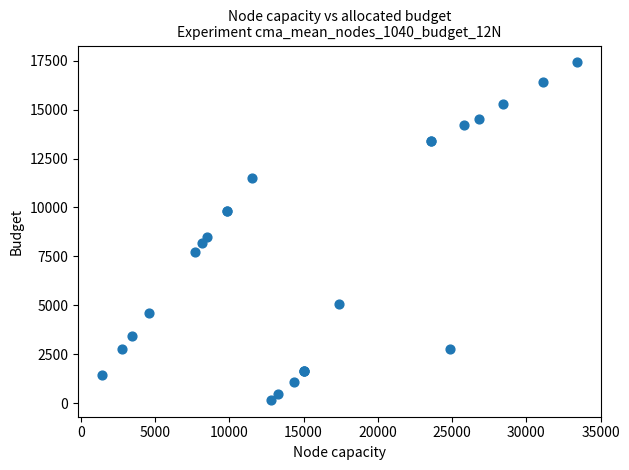

What Y value in the scatter plot is closest to 8788?

8483